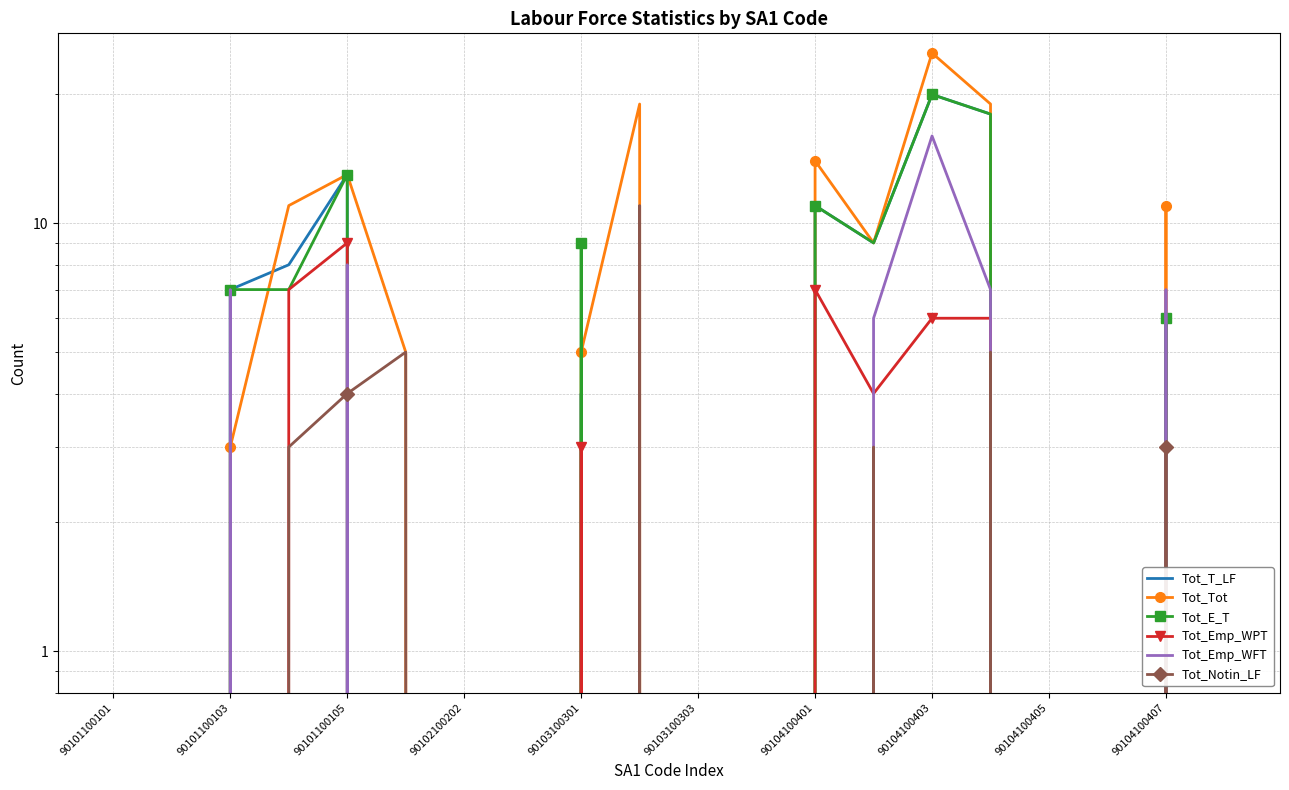

List the series in order of their peak value, lowest first.

Tot_Emp_WPT, Tot_Notin_LF, Tot_Emp_WFT, Tot_T_LF, Tot_E_T, Tot_Tot